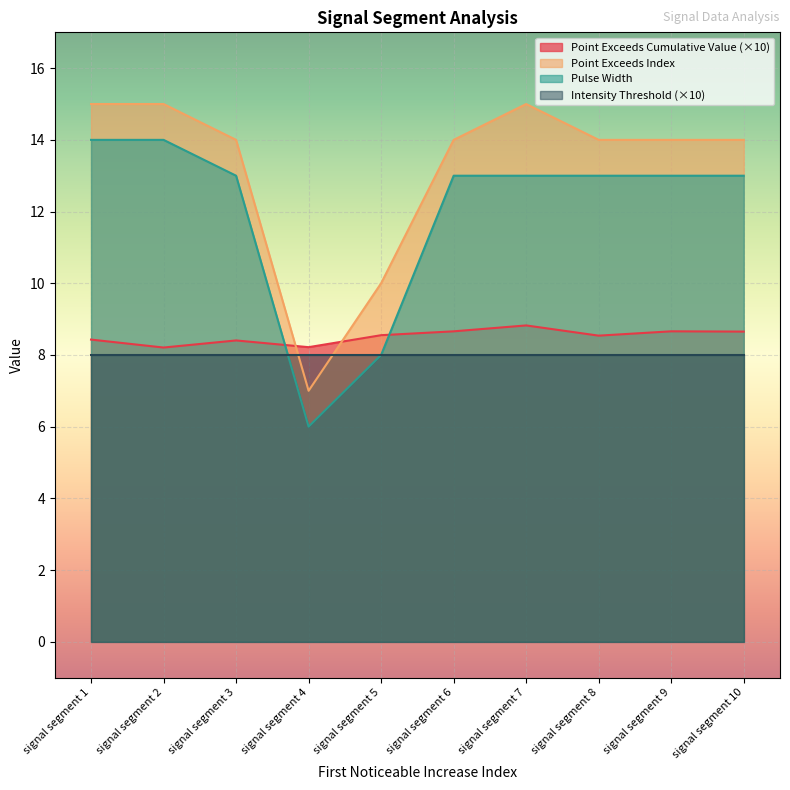

Where is the first local minimum for Point_Exceeds_Cumulative_Value?

signal segment 2